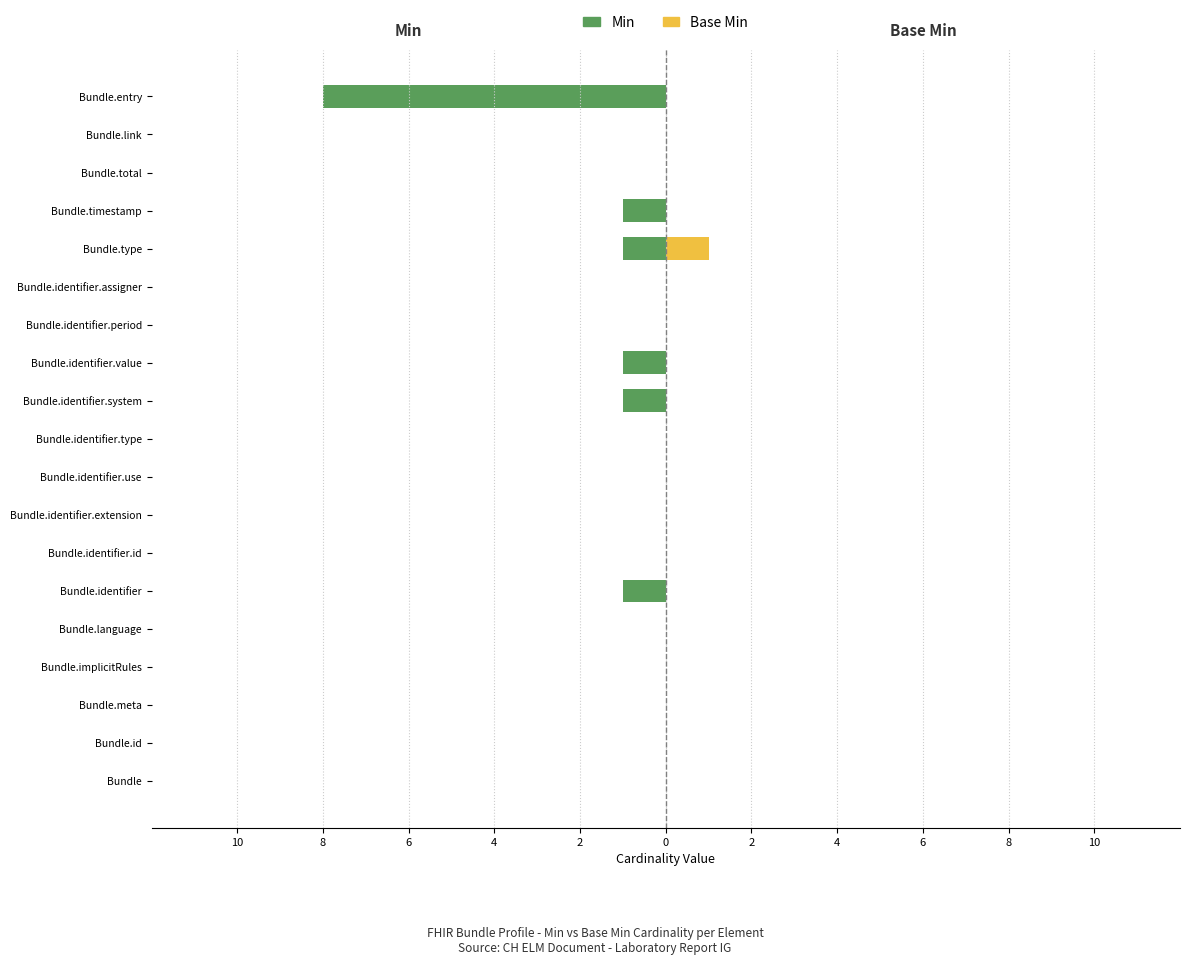

Reading left to right, transcribe all the data shown in this chart.

Min: 0	0	0	0	0	-1	0	0	0	0	-1	-1	0	0	-1	-1	0	0	-8
Base Min: 0	0	0	0	0	0	0	0	0	0	0	0	0	0	1	0	0	0	0